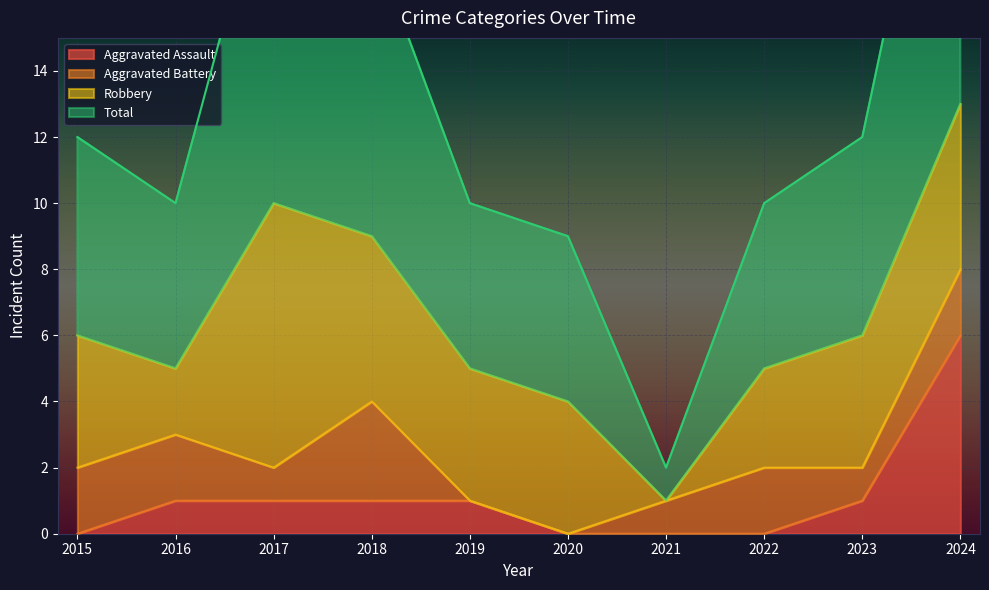

What is the maximum value for Aggravated Assault?

6